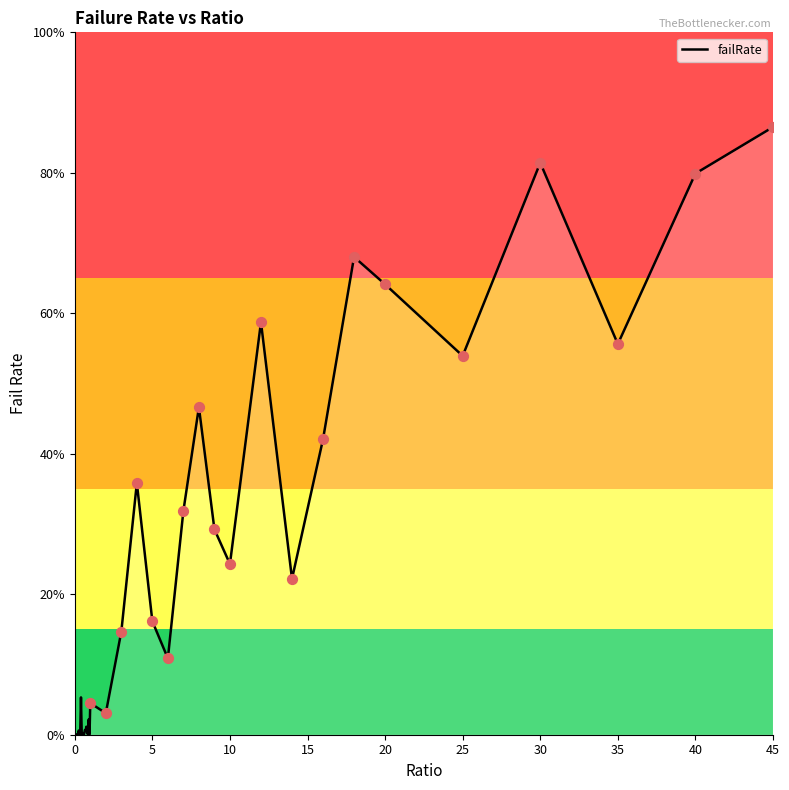

Is this an area chart (filled region under the line)?

Yes